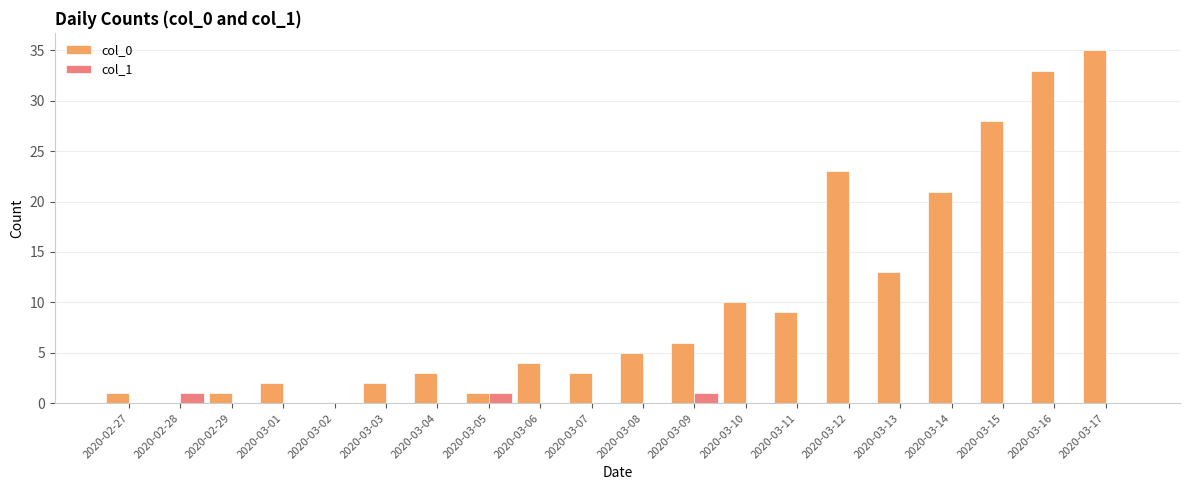

At which category is the sum across all series the highest?

2020-03-17